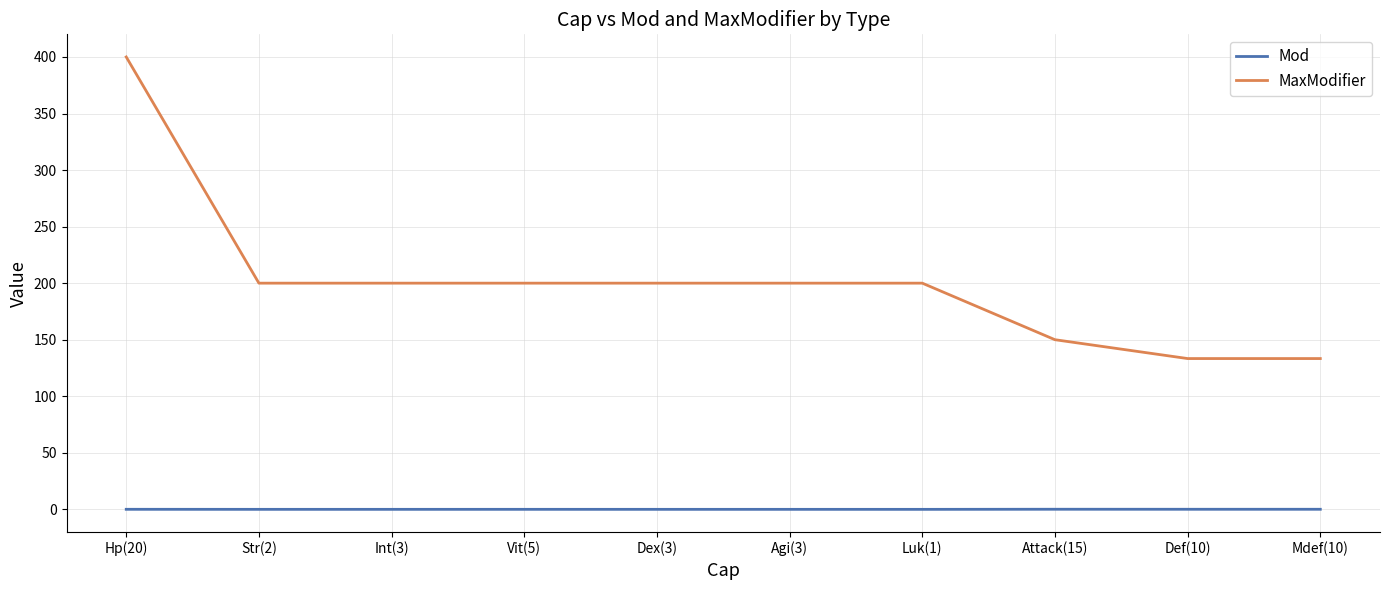

Which series has the widest spread of values?

MaxModifier